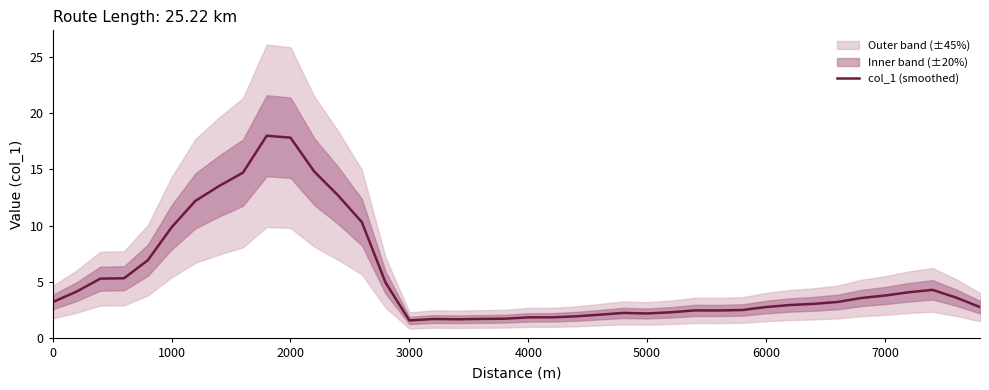

What is the value of the 6th point from the left?

9.9